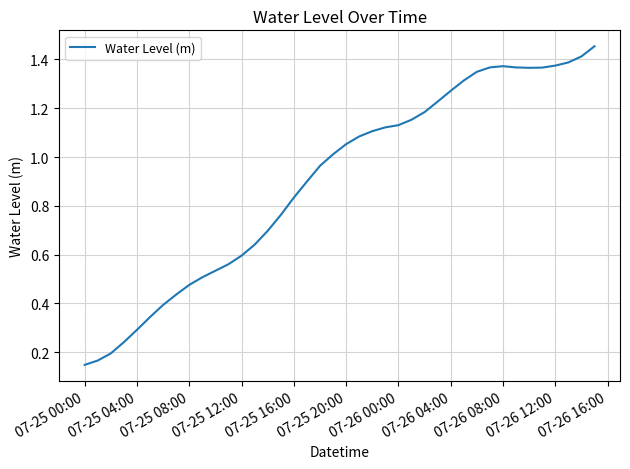

What is the average value?

0.9